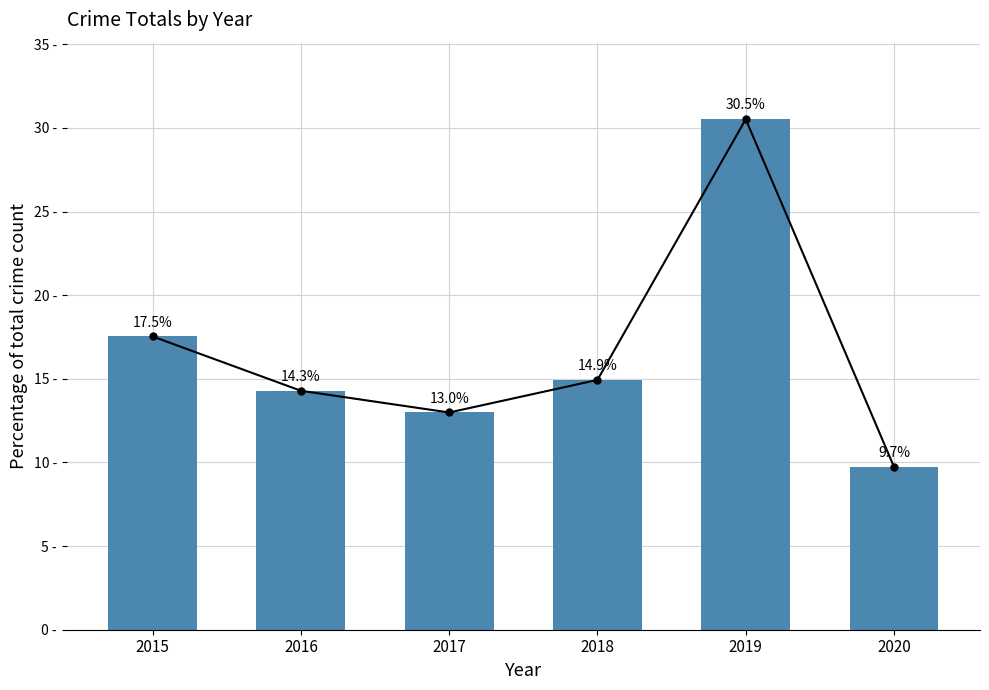

What is the difference between the maximum and second lowest values?

17.5